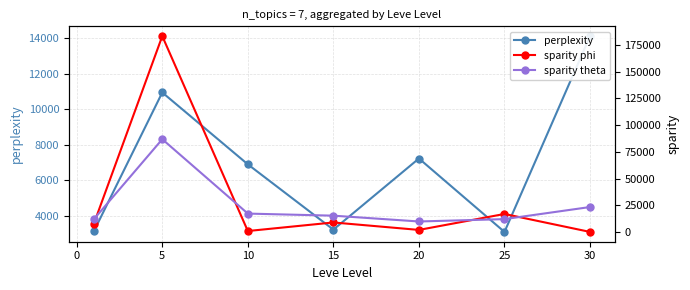

Which series has the largest range (max minus min)?

sparity phi